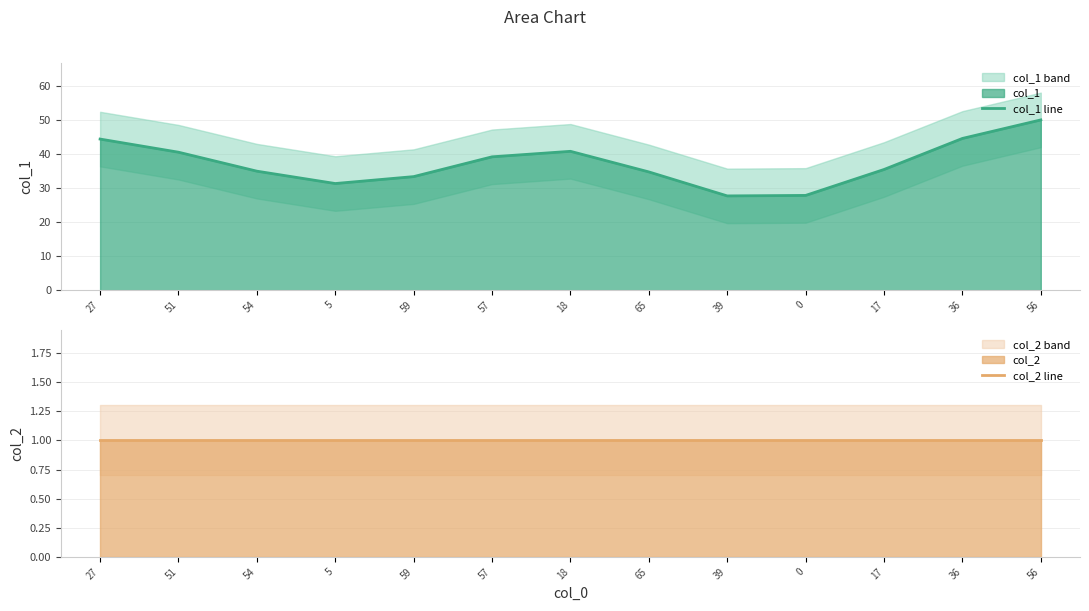

Reading right to left, list all the values displayed in this chart.

col_1 line: 49.9	44.5	35.4	27.8	27.6	34.7	40.7	39.1	33.3	31.3	34.9	40.5	44.3
col_2 line: 1.0	1.0	1.0	1.0	1.0	1.0	1.0	1.0	1.0	1.0	1.0	1.0	1.0